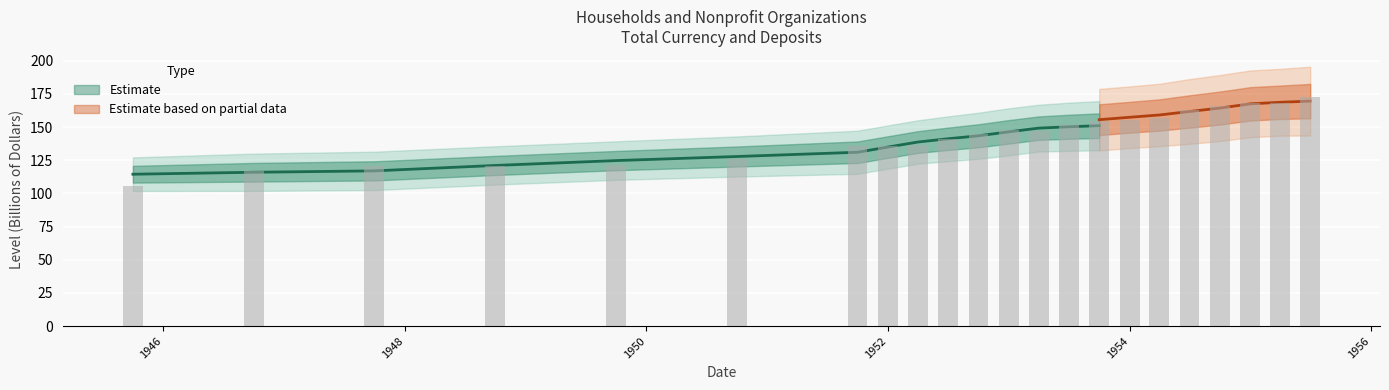

At which label does the data first exceed 147?

1953-01-01